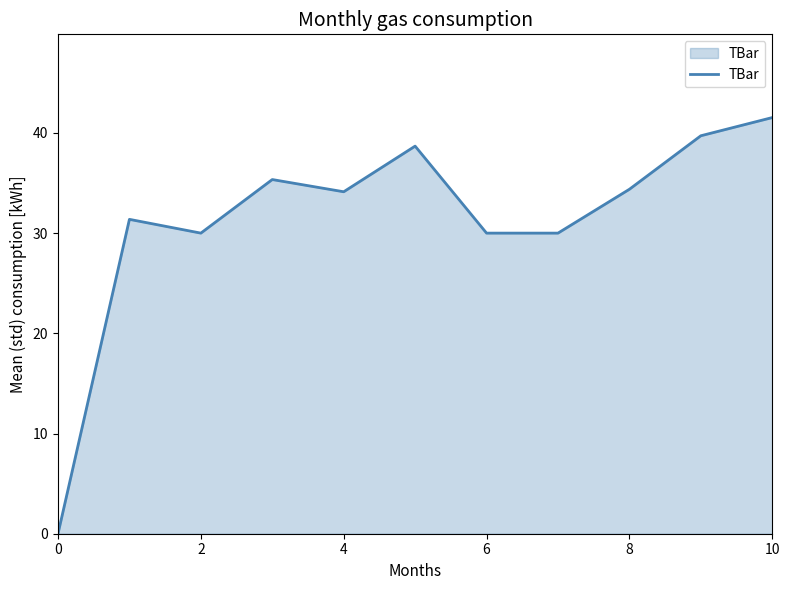

What is the greatest value displayed?

41.5